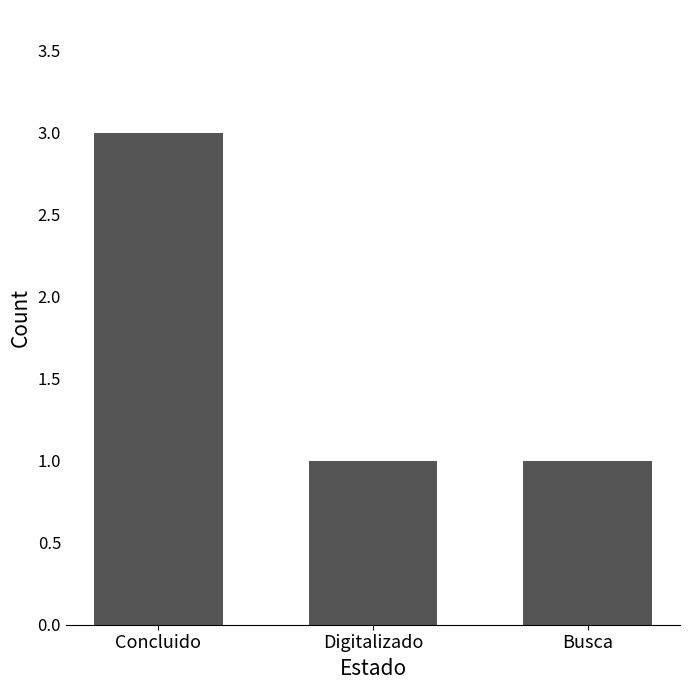

Is it true that the value at Concluido is 4?

False